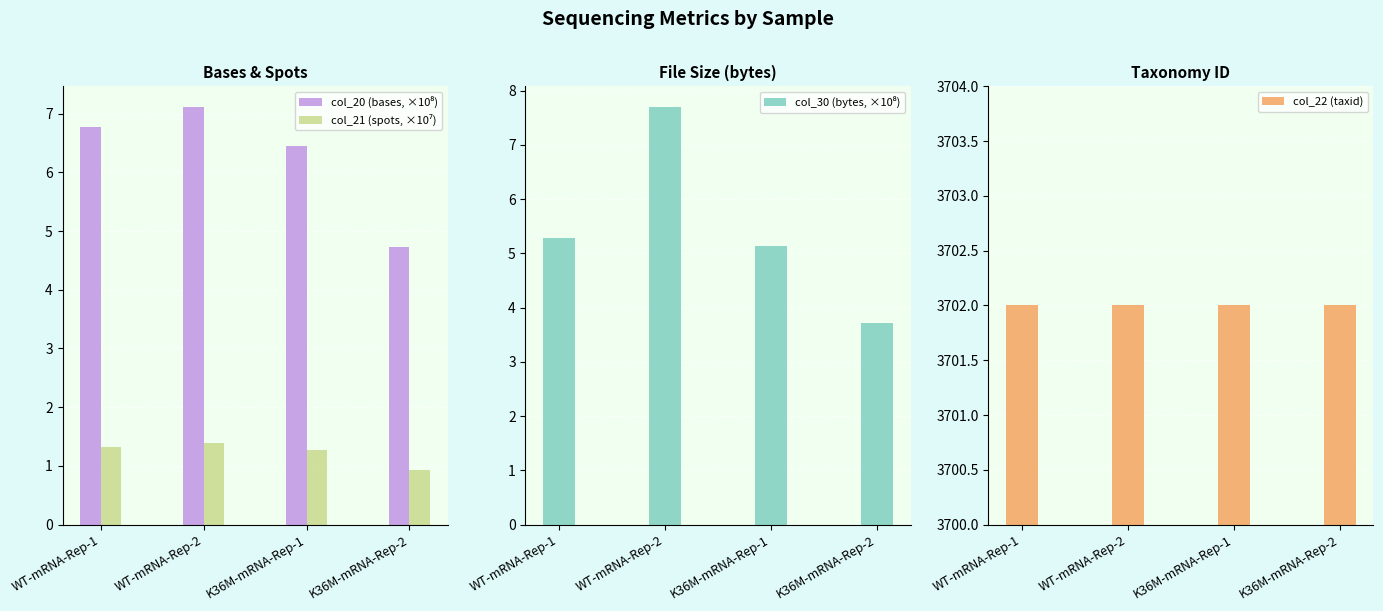

The value of col_30 (bytes, ×10⁸) at K36M-mRNA-Rep-2 is 5.1. True or false?

False